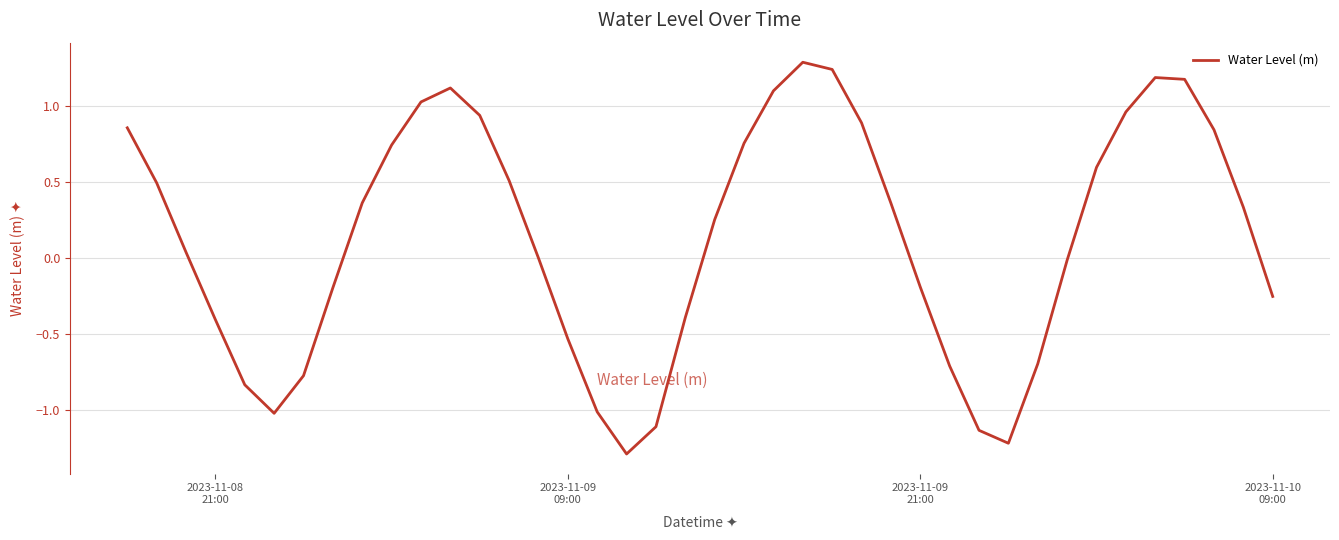

What is the maximum value shown in the chart?

1.3